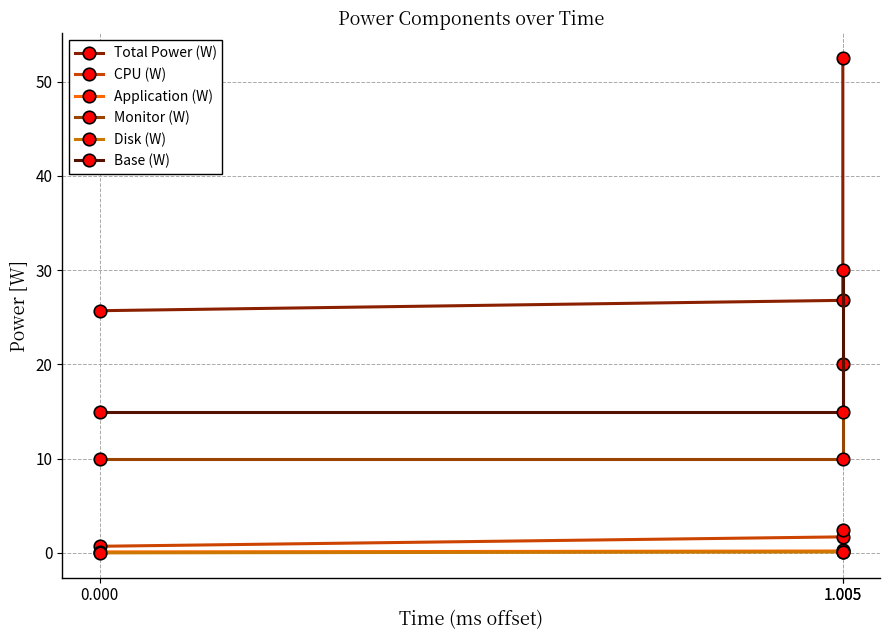

What are all the series names shown in the legend?

Total Power (W), CPU (W), Application (W), Monitor (W), Disk (W), Base (W)